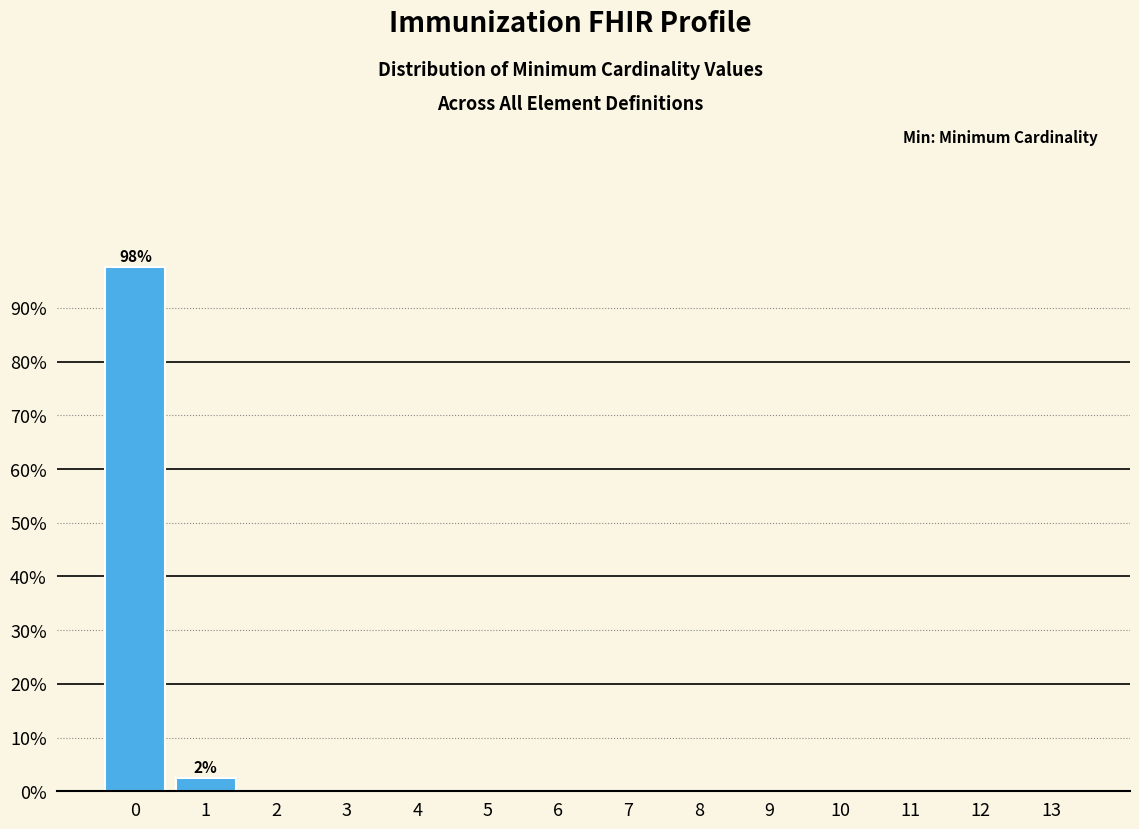

Reading left to right, transcribe all the data shown in this chart.

0=97.6	1=2.4	2=0.0	3=0.0	4=0.0	5=0.0	6=0.0	7=0.0	8=0.0	9=0.0	10=0.0	11=0.0	12=0.0	13=0.0